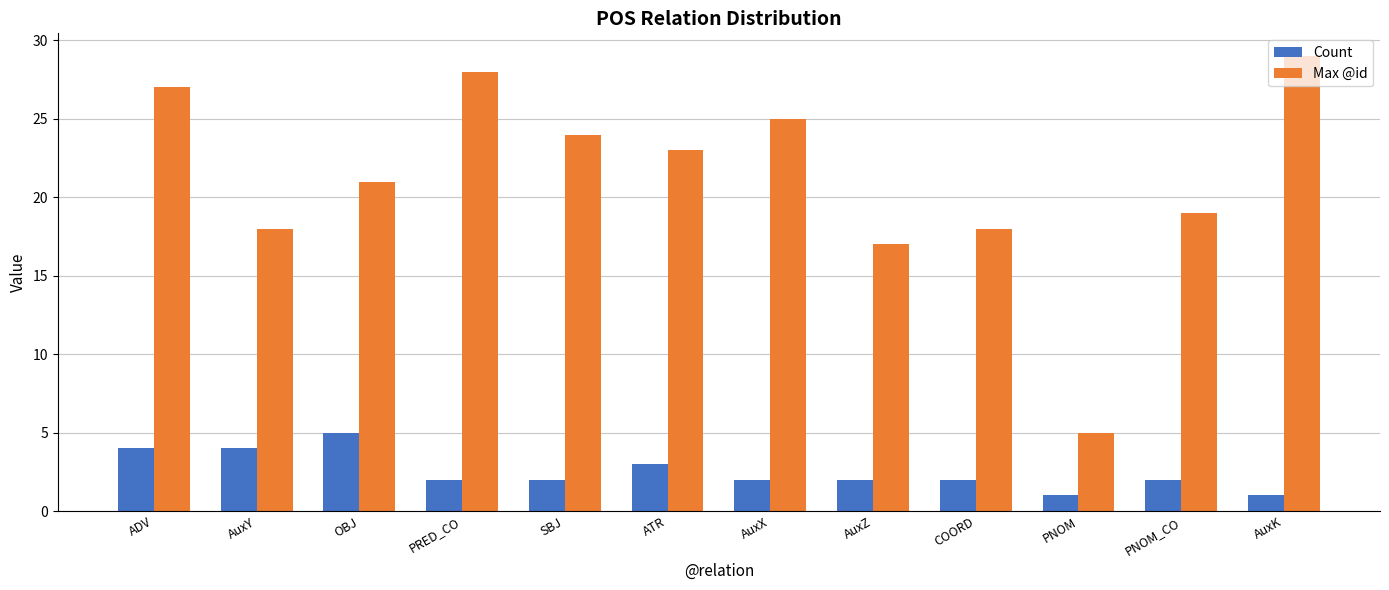

Rank the series by their average value, from highest to lowest.

Max @id, Count